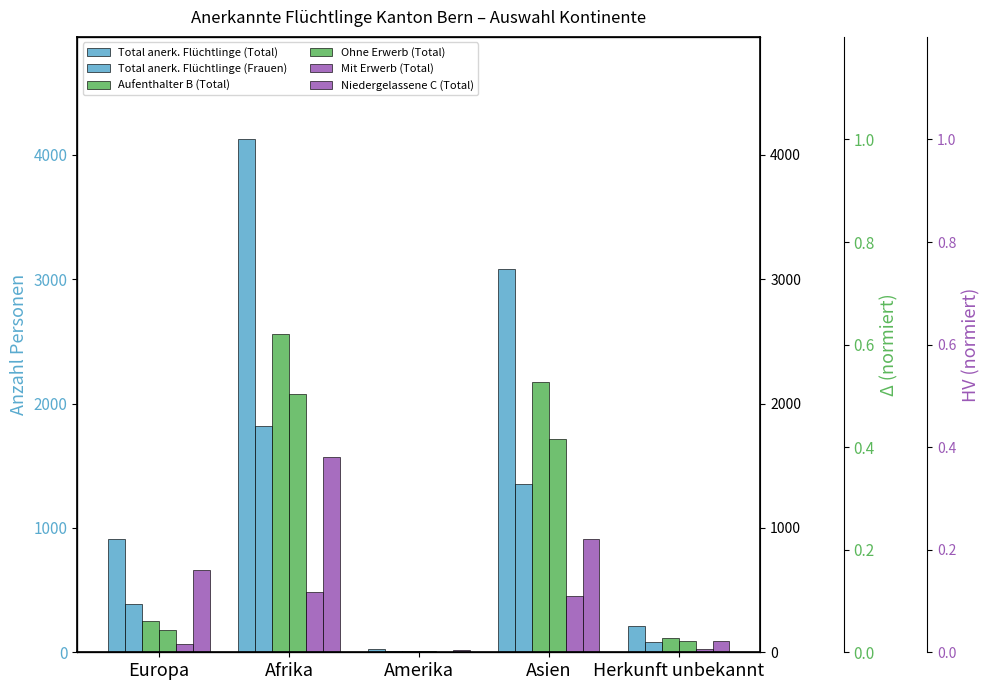

What is the label of the 1st bar from the right?

Herkunft unbekannt